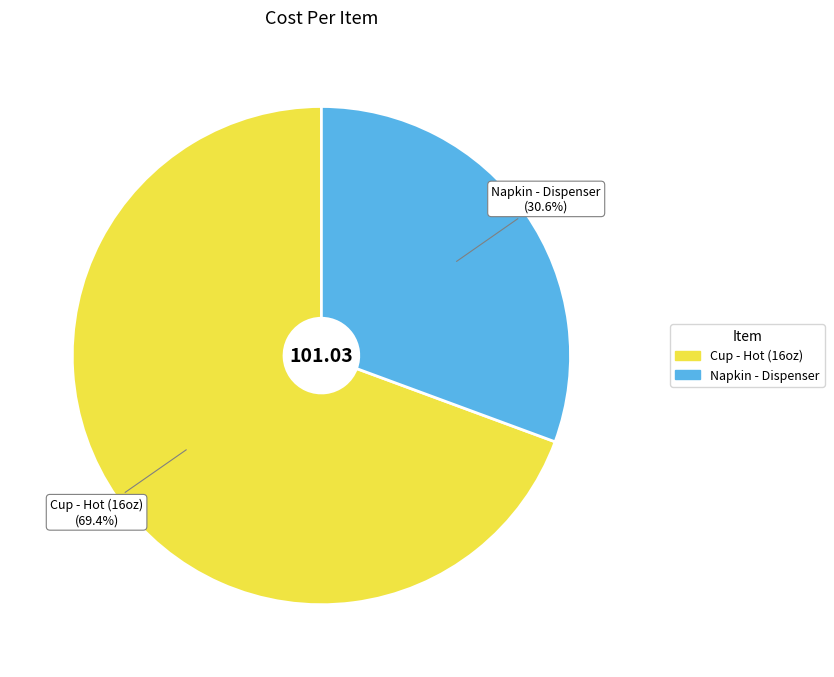

To the nearest percent, what is the difference between the largest and smallest slice percentages?

39%